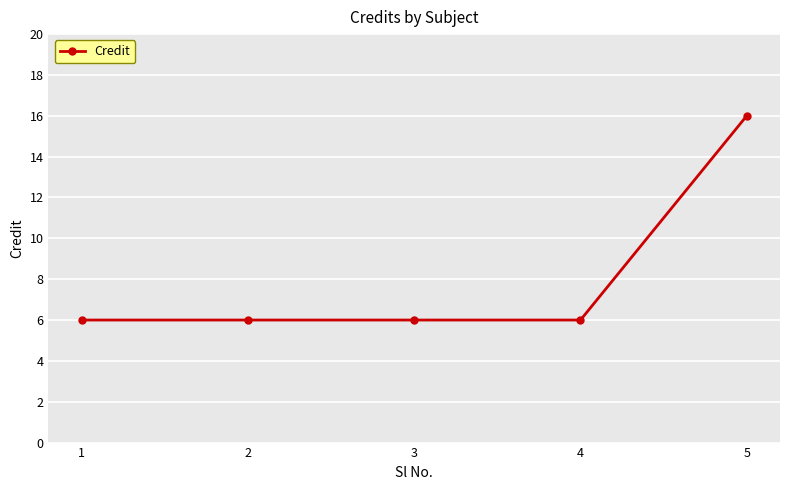

Is it true that the value at 3 is 6?

True